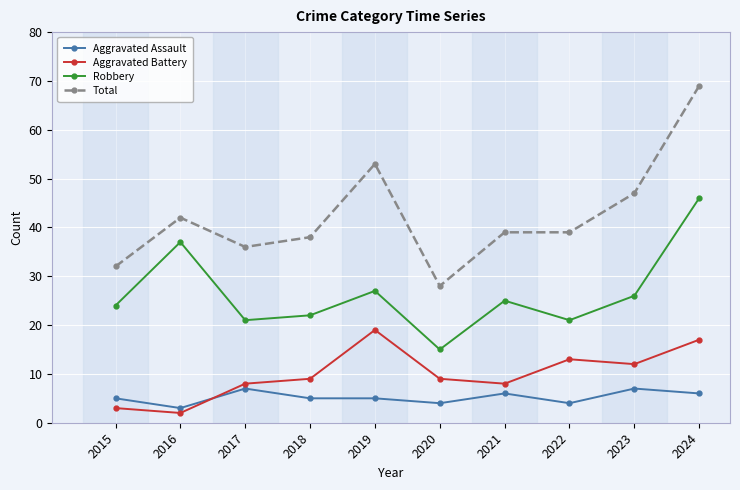

What is the value of the Total point at the 8th from the left?

39